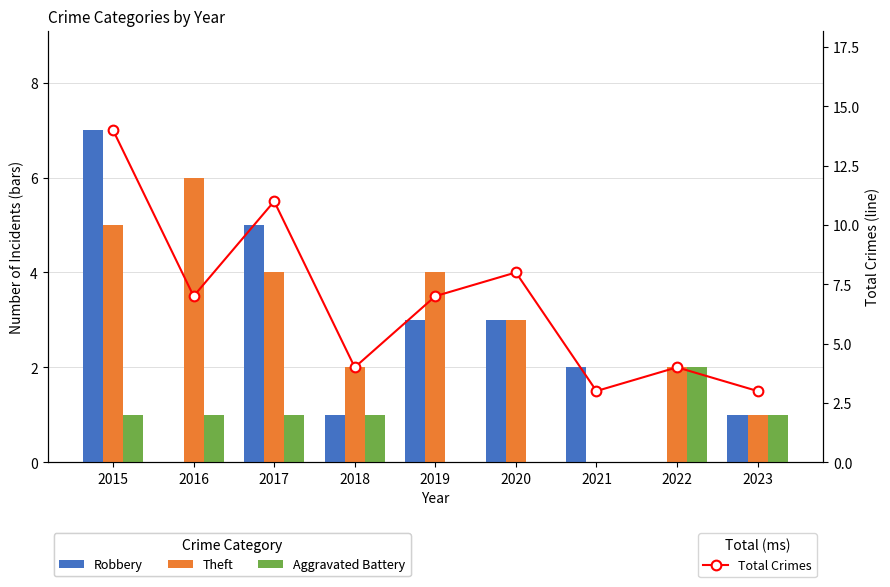

What is the difference between the maximum and minimum values in the Robbery series?

7